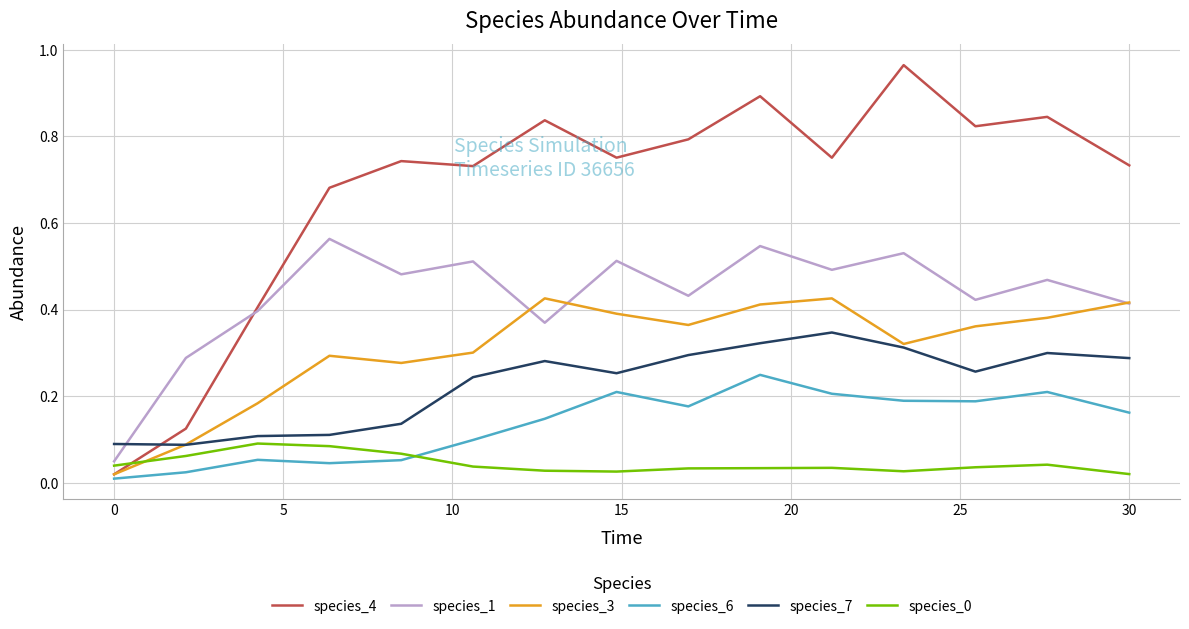

True or false: species_7 and species_4 cross at least once.

True